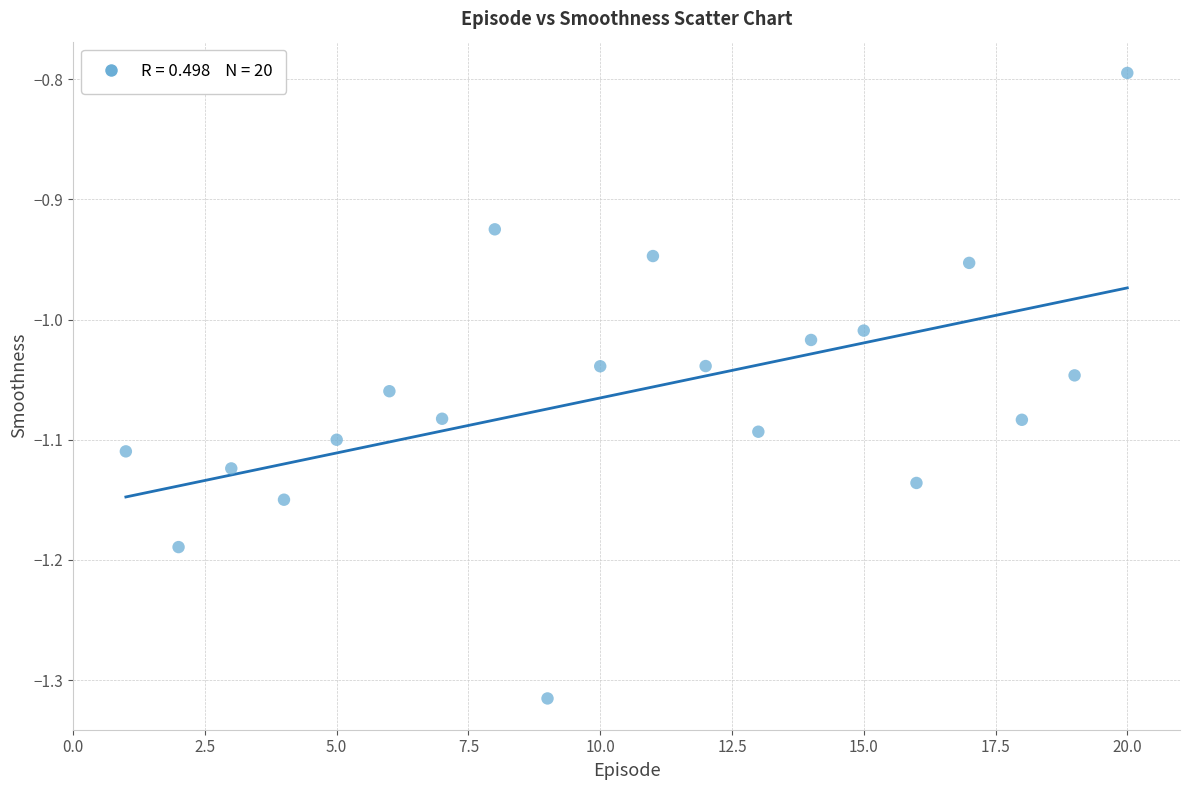

What is the range of Y values (max minus min)?

0.5